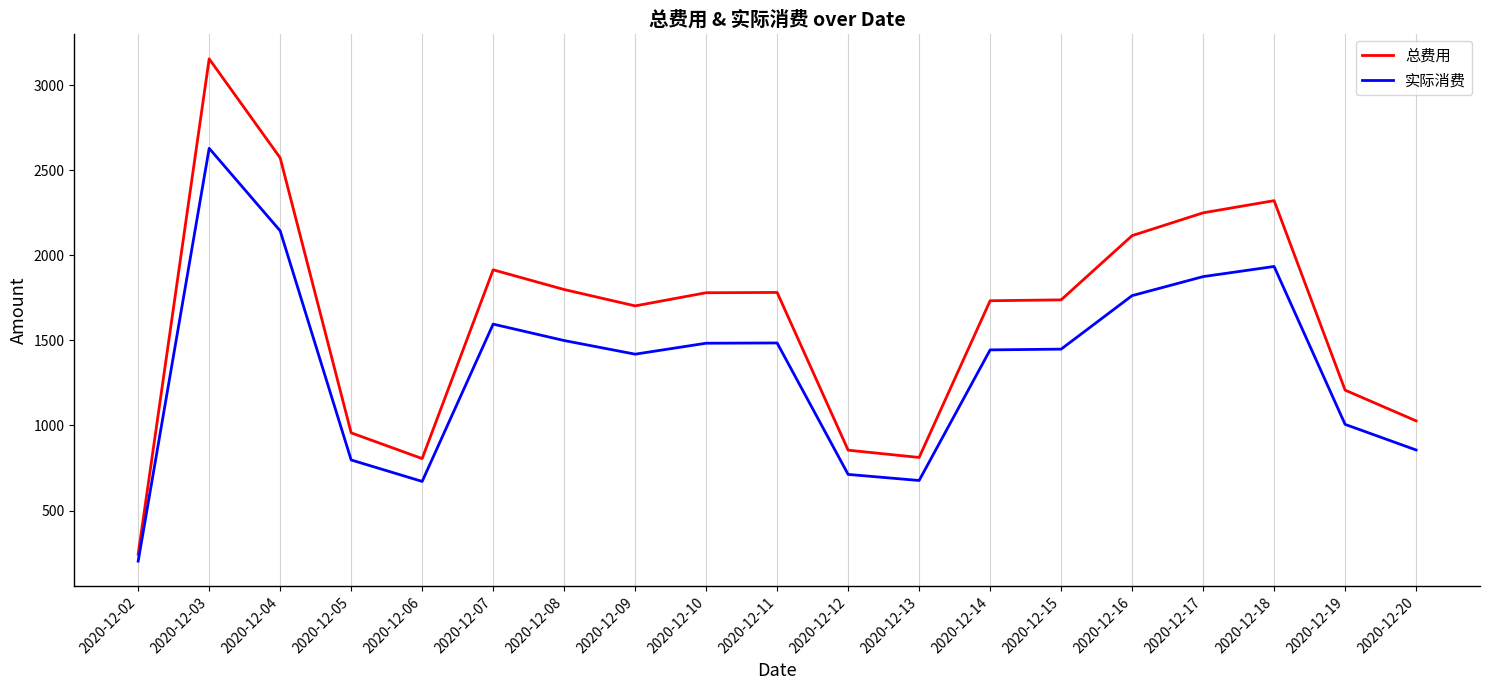

True or false: 实际消费 and 总费用 cross at least once.

False